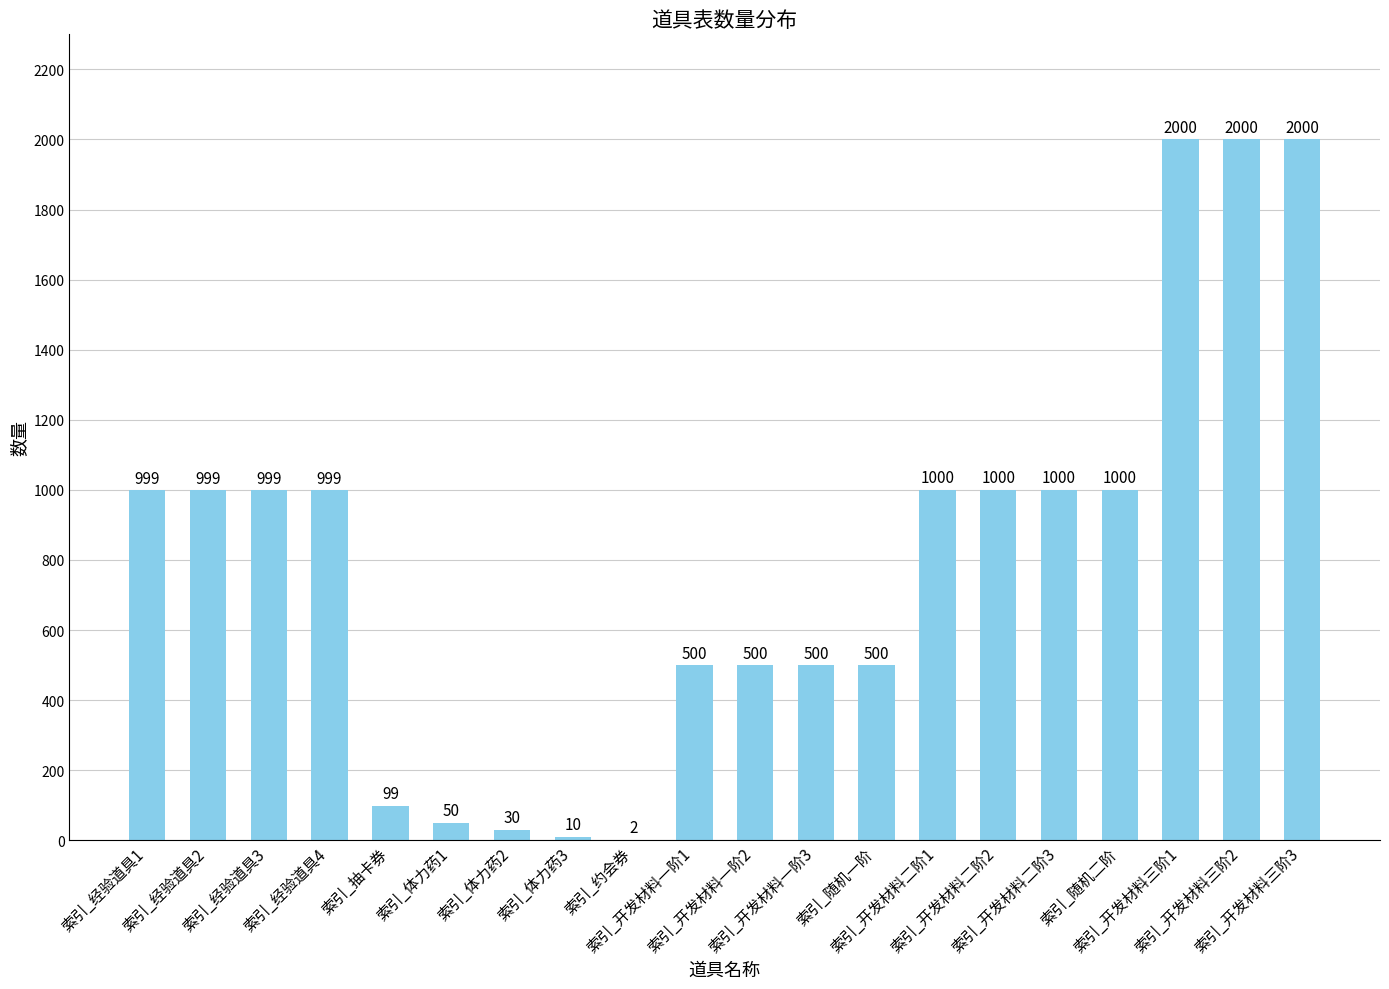

Reading left to right, extract all data points from this chart.

999	999	999	999	99	50	30	10	2	500	500	500	500	1000	1000	1000	1000	2000	2000	2000